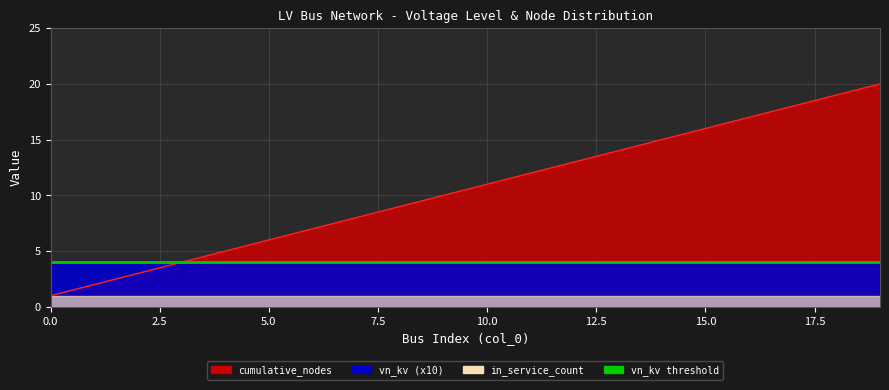

Reading left to right, what are all the values shown in this chart?

vn_kv: 0.4	0.4	0.4	0.4	0.4	0.4	0.4	0.4	0.4	0.4	0.4	0.4	0.4	0.4	0.4	0.4	0.4	0.4	0.4	0.4
in_service_count: 1.0	1.0	1.0	1.0	1.0	1.0	1.0	1.0	1.0	1.0	1.0	1.0	1.0	1.0	1.0	1.0	1.0	1.0	1.0	1.0
cumulative_nodes: 1.0	2.0	3.0	4.0	5.0	6.0	7.0	8.0	9.0	10.0	11.0	12.0	13.0	14.0	15.0	16.0	17.0	18.0	19.0	20.0
node_index: 0.0	1.0	2.0	3.0	4.0	5.0	6.0	7.0	8.0	9.0	10.0	11.0	12.0	13.0	14.0	15.0	16.0	17.0	18.0	19.0